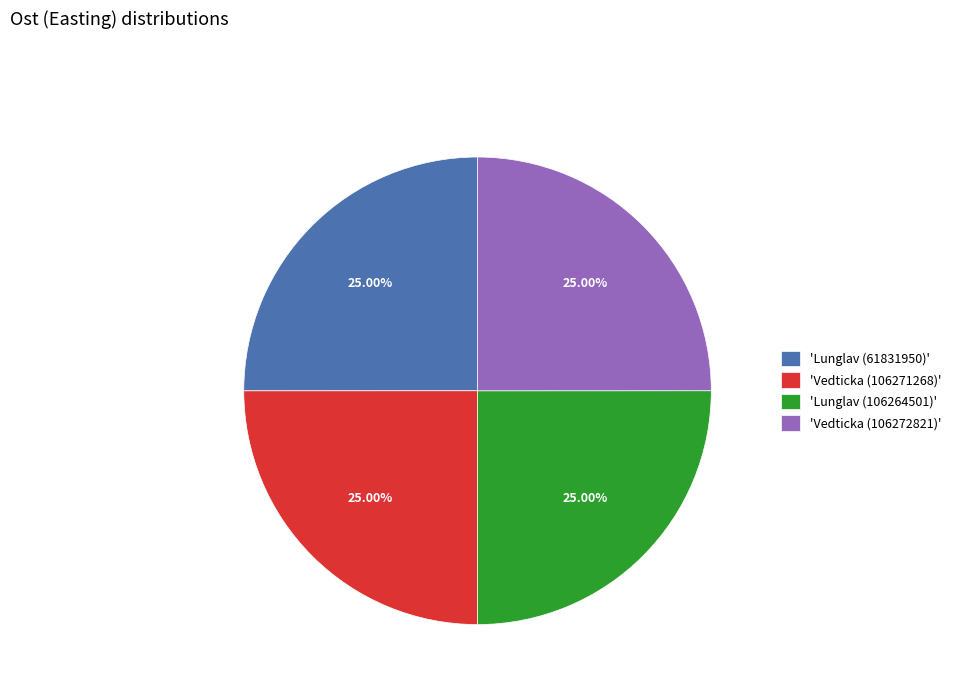

Does 'Lunglav (61831950)' account for over 50% of the chart?

No